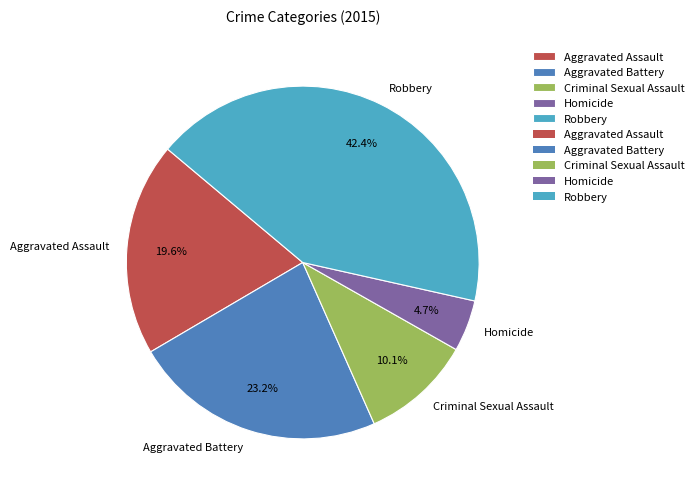

Between Criminal Sexual Assault and Homicide, which is larger?

Criminal Sexual Assault